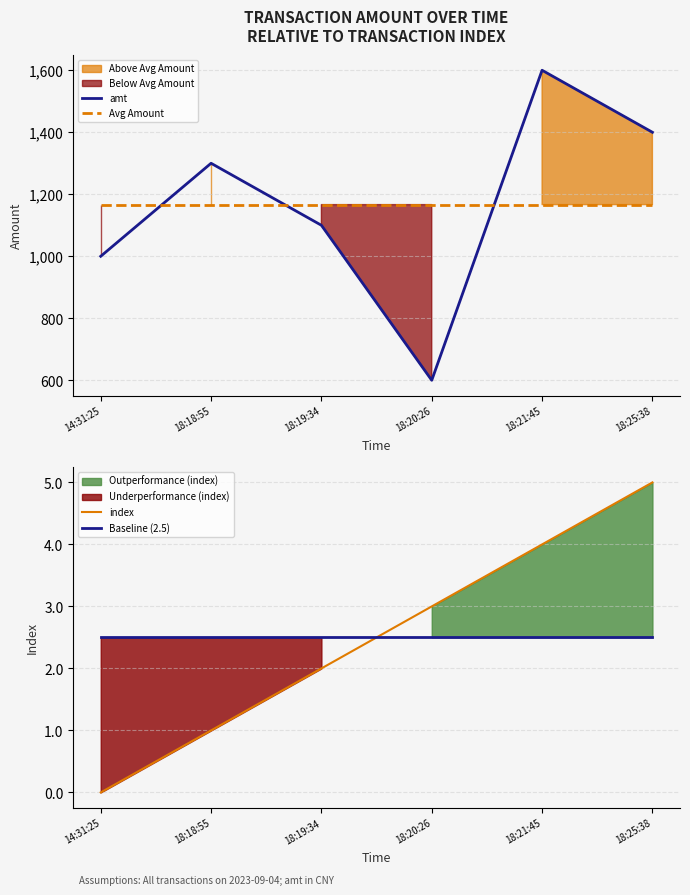

What is the spread (max minus min) of values at 14:31:25?

1166.7